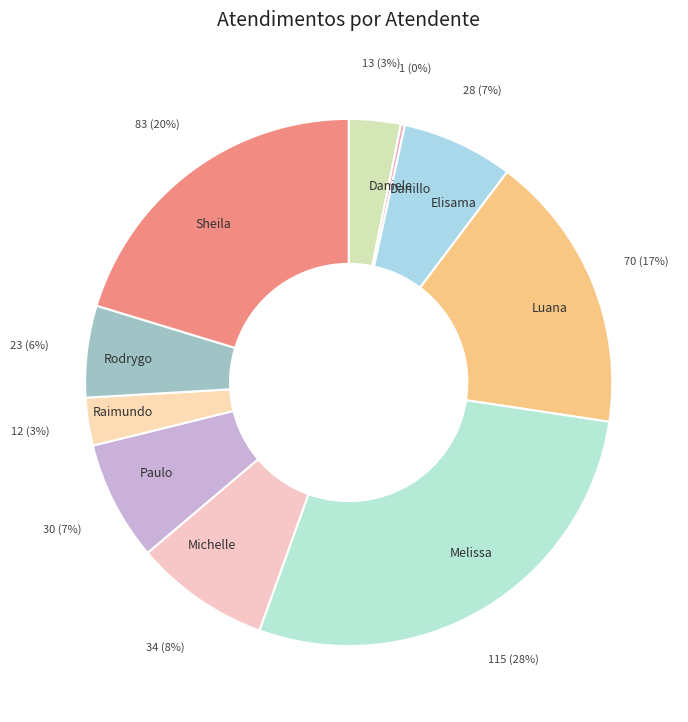

To the nearest percent, what is the average slice percentage?

10%